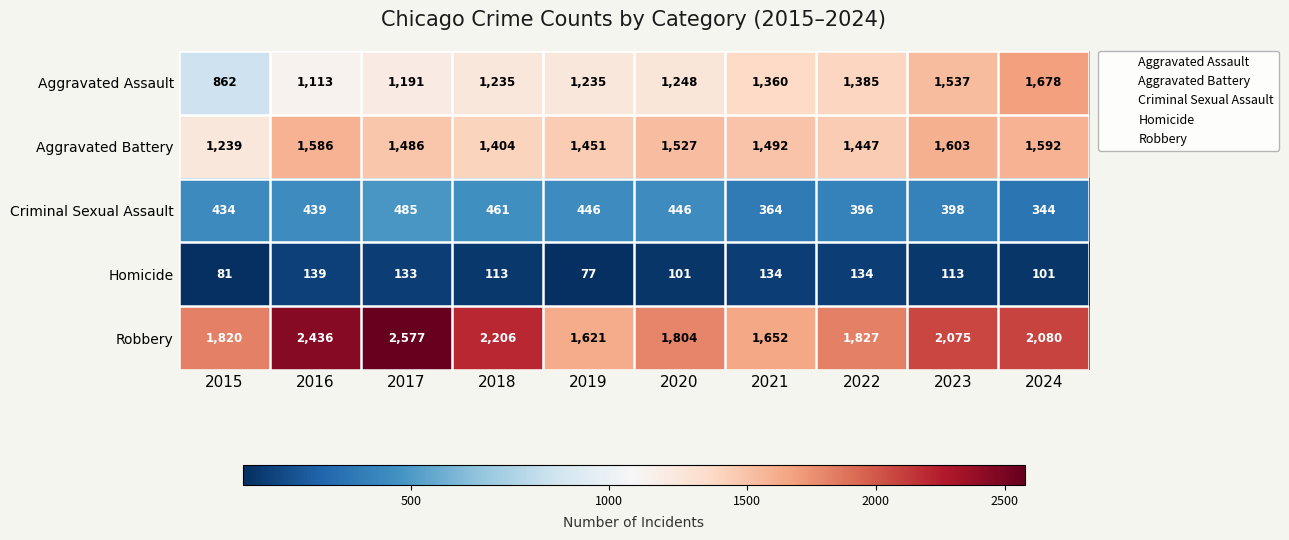

The value of Aggravated Battery at 2015 is 820. True or false?

False